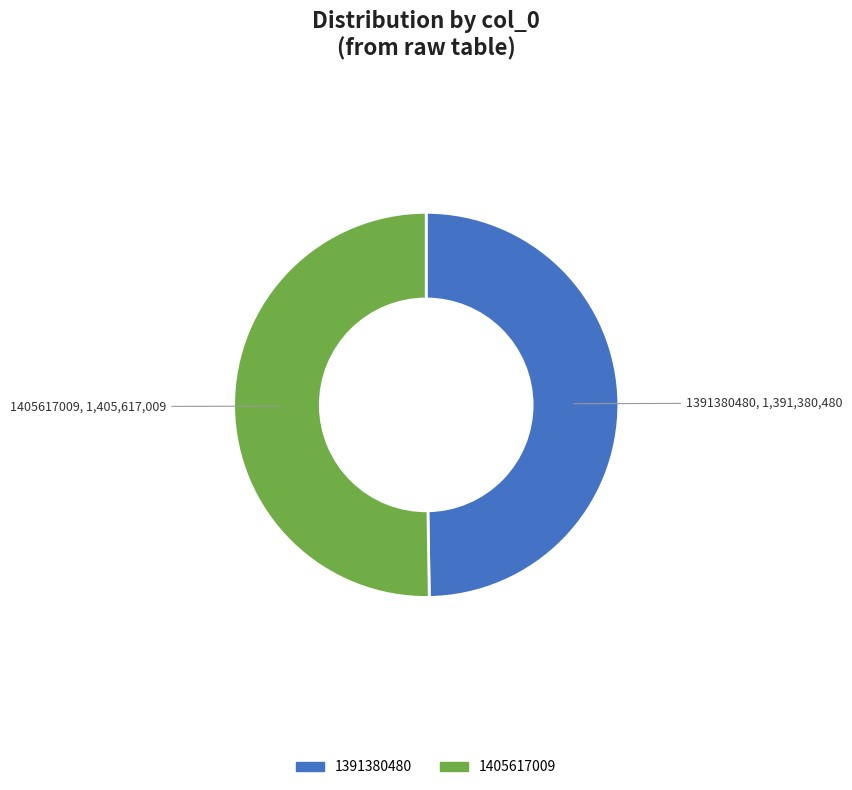

Do 1405617009 and 1391380480 together represent more than half of the pie?

Yes